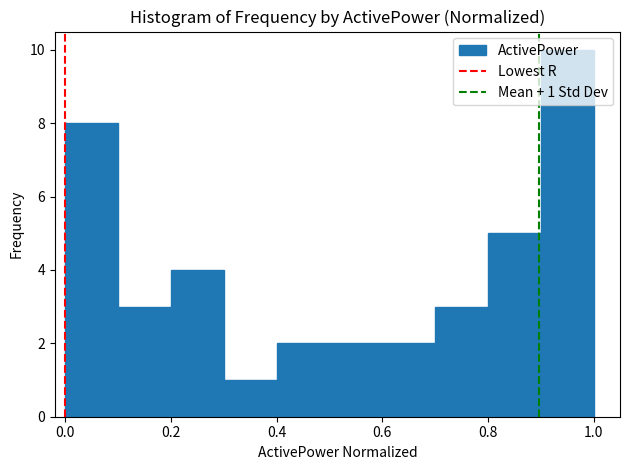

Over which range of the x-axis is the bar tallest?

0.9 to 1.0